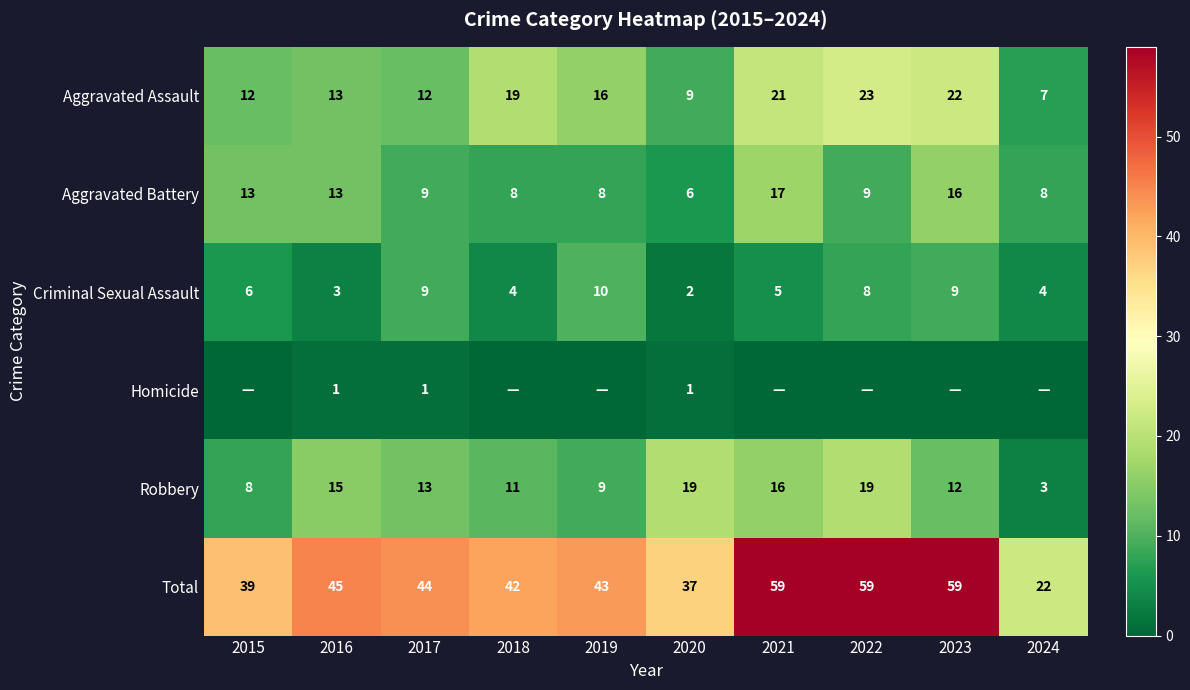

What is the sum of the Robbery values at 2016 and 2022?

34